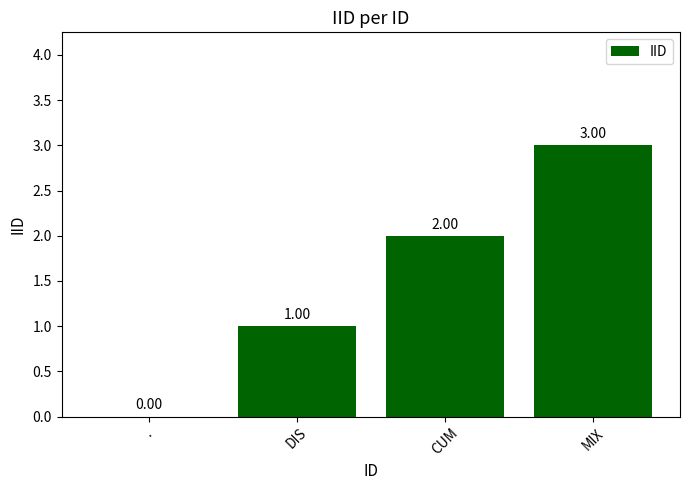

What is the sum of all values?

6